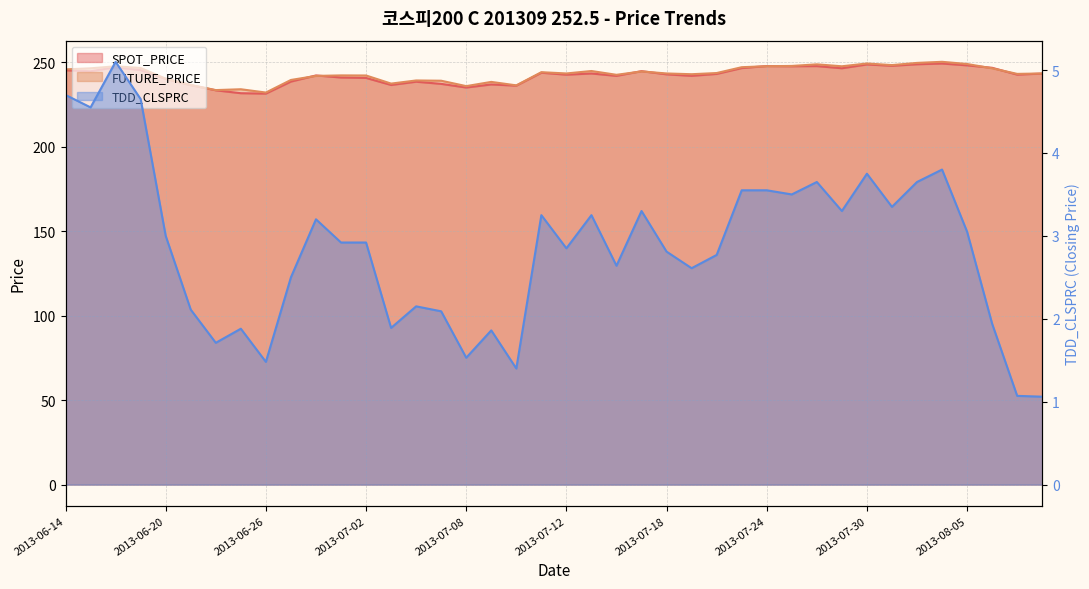

What is the label of the 6th point from the right?

2013-08-01